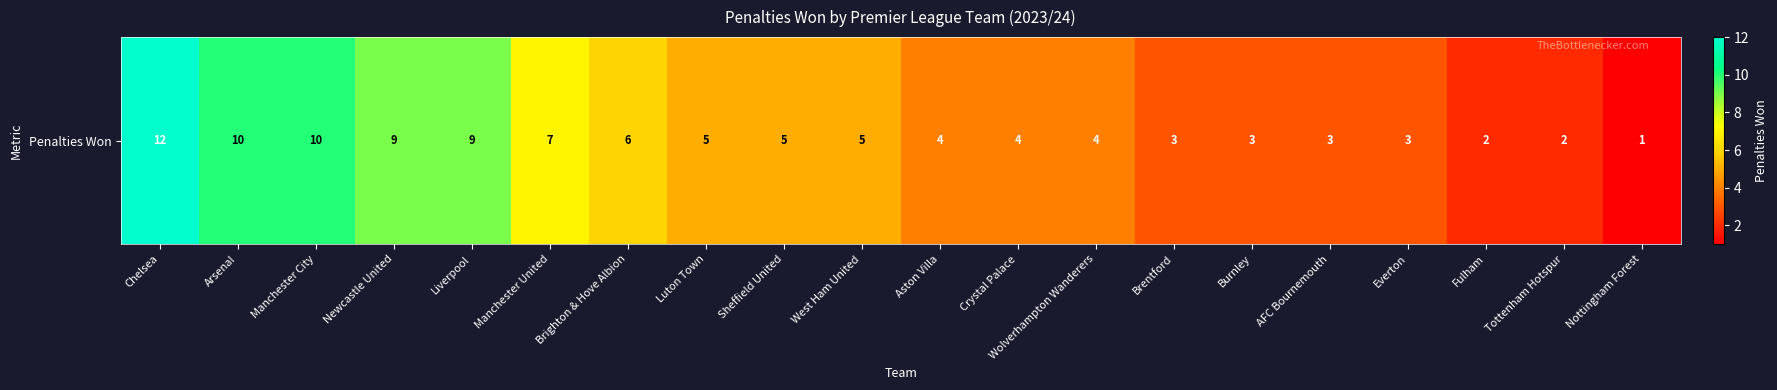

List the labels in order of value, largest first.

Chelsea, Arsenal, Manchester City, Newcastle United, Liverpool, Manchester United, Brighton & Hove Albion, Luton Town, Sheffield United, West Ham United, Aston Villa, Crystal Palace, Wolverhampton Wanderers, Brentford, Burnley, AFC Bournemouth, Everton, Fulham, Tottenham Hotspur, Nottingham Forest